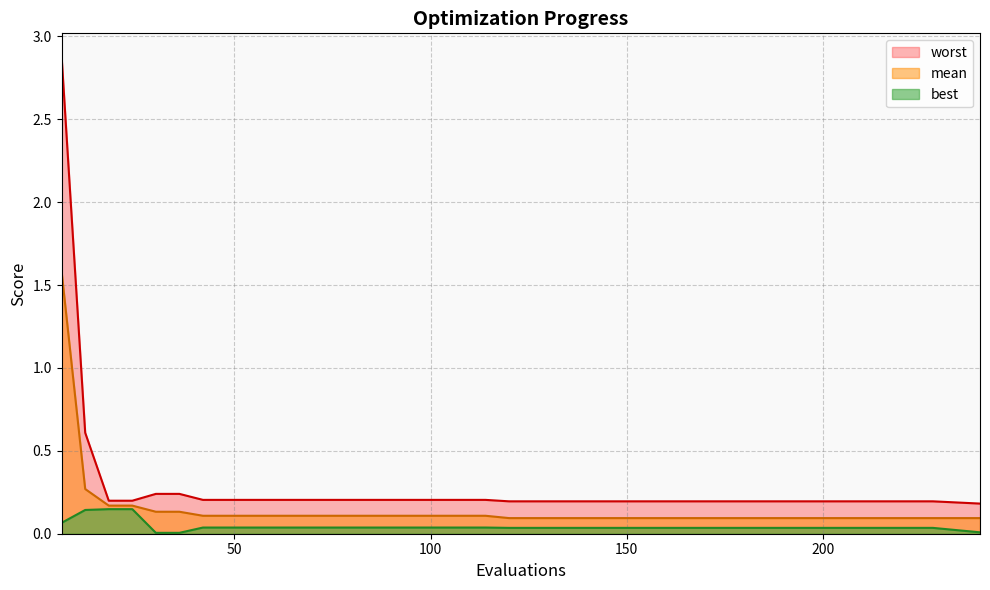

What are all the series names shown in the legend?

worst, mean, best